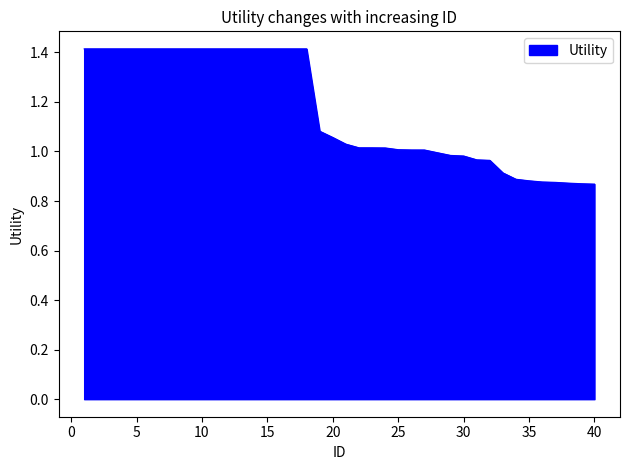

What is the maximum value shown in the chart?

1.4